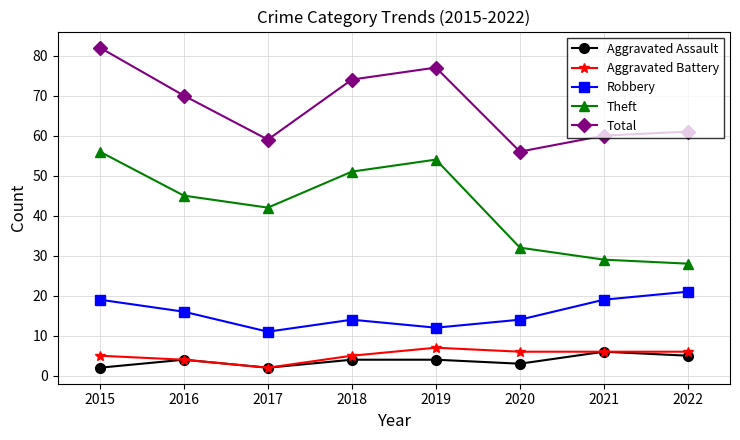

Which series has the largest total across all categories?

Total